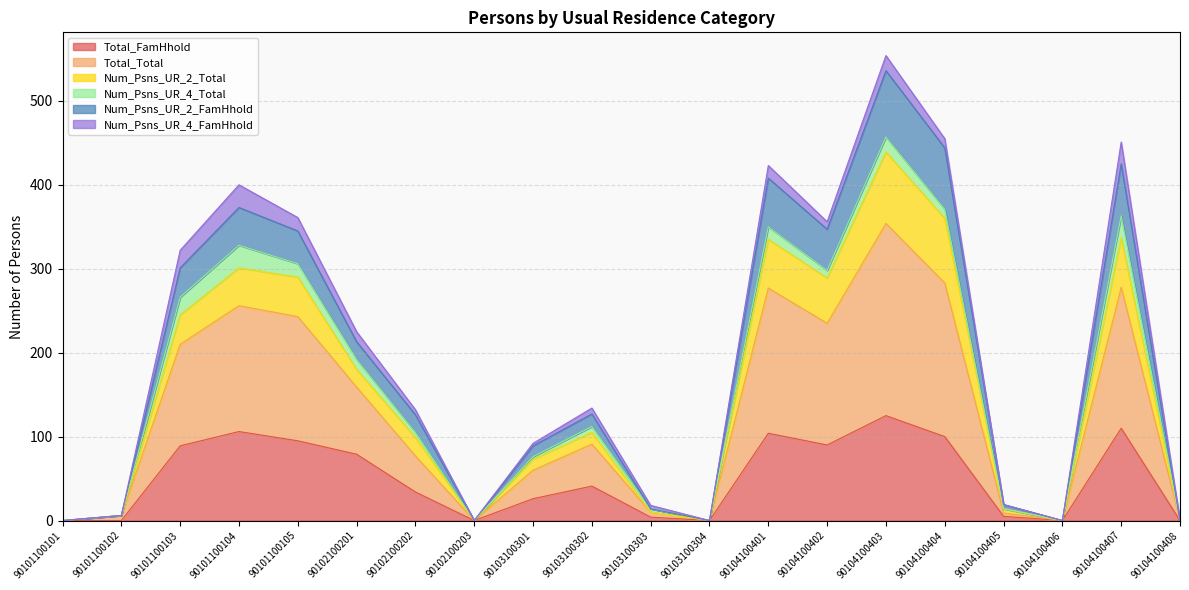

Which label corresponds to the smallest value in the chart?

90101100101